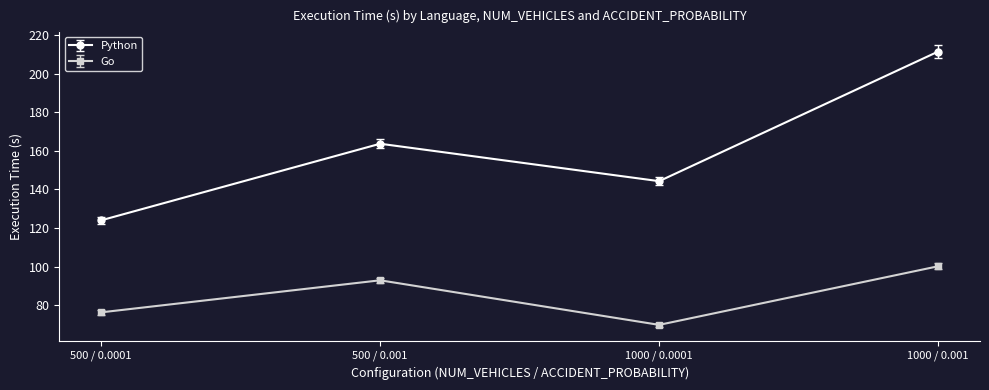

Reading left to right, transcribe all the data shown in this chart.

Python: 124.0	163.7	144.3	211.6
Go: 76.2	92.9	69.7	100.1